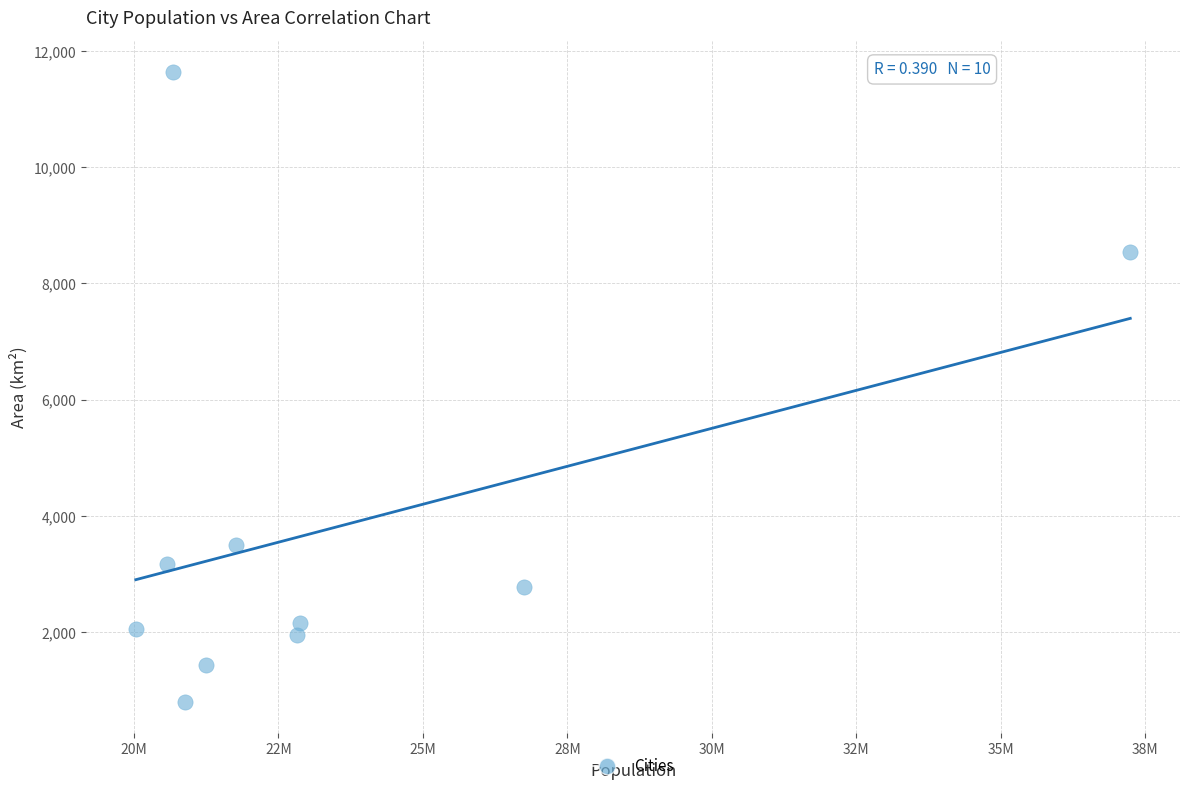

What is the average X value?

23483600